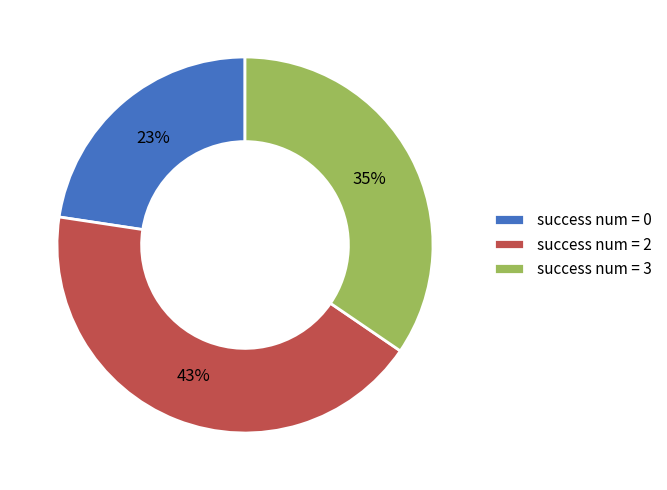

How many segments does this pie chart have?

3